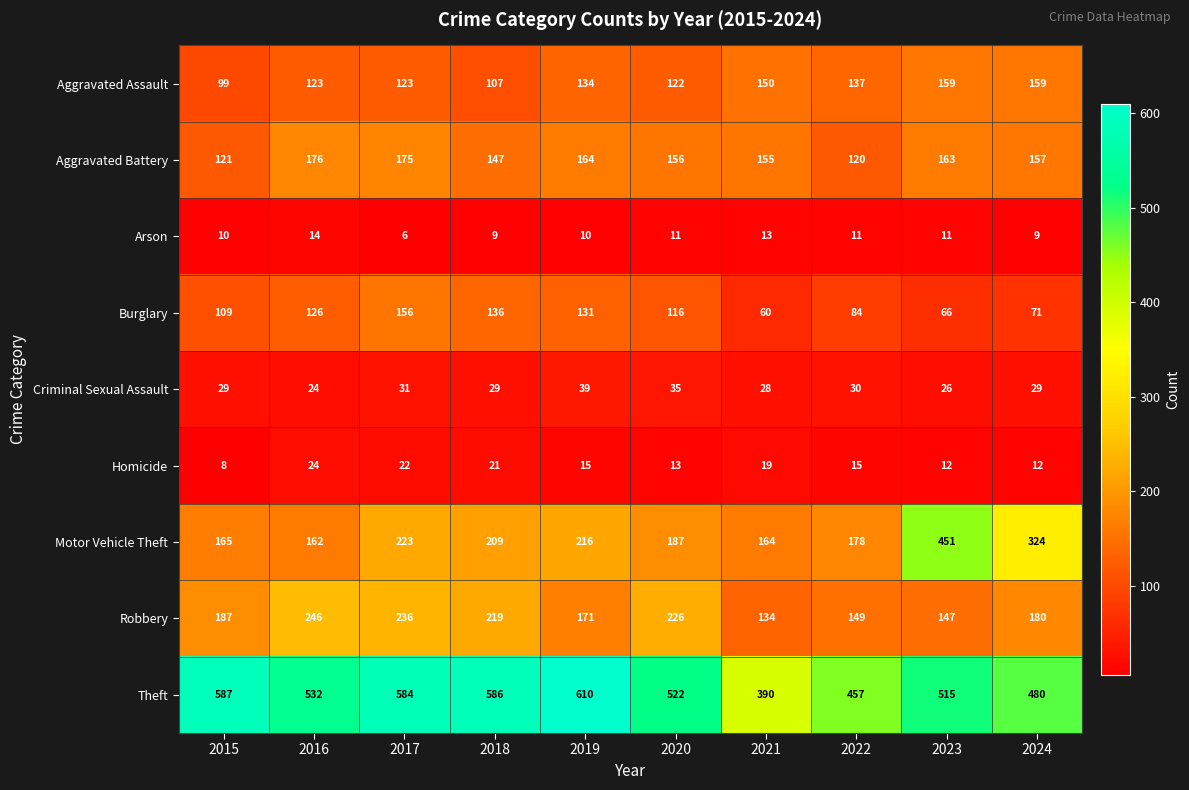

At which category is the sum across all series the highest?

2017